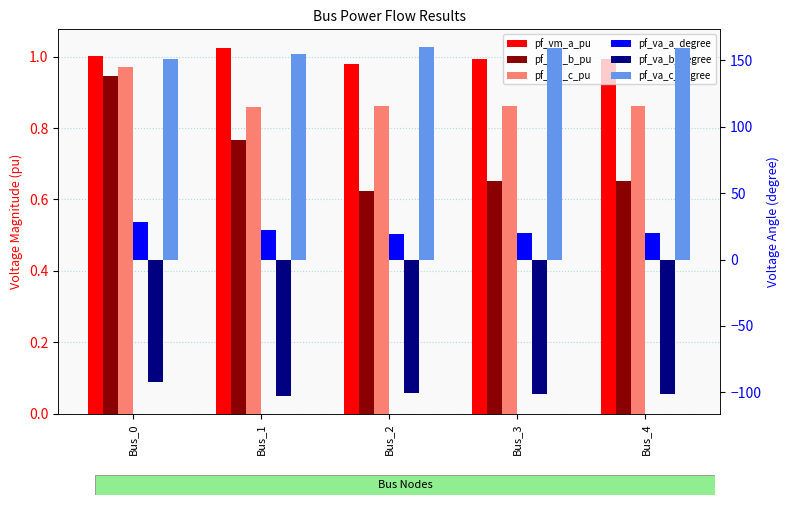

Reading left to right, extract all data points from this chart.

pf_vm_a_pu: Bus_0=1.0	Bus_1=1.0	Bus_2=1.0	Bus_3=1.0	Bus_4=1.0
pf_vm_b_pu: Bus_0=0.9	Bus_1=0.8	Bus_2=0.6	Bus_3=0.7	Bus_4=0.7
pf_vm_c_pu: Bus_0=1.0	Bus_1=0.9	Bus_2=0.9	Bus_3=0.9	Bus_4=0.9
pf_va_a_degree: Bus_0=28.3	Bus_1=22.1	Bus_2=19.2	Bus_3=19.8	Bus_4=19.8
pf_va_b_degree: Bus_0=-92.0	Bus_1=-102.9	Bus_2=-100.6	Bus_3=-101.5	Bus_4=-101.5
pf_va_c_degree: Bus_0=151.0	Bus_1=155.1	Bus_2=160.2	Bus_3=159.4	Bus_4=159.4